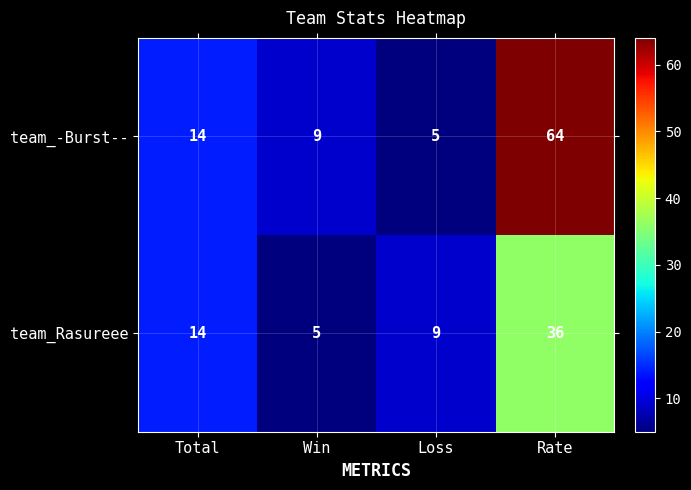

At which label is team_-Burst-- closest to 34?

Total